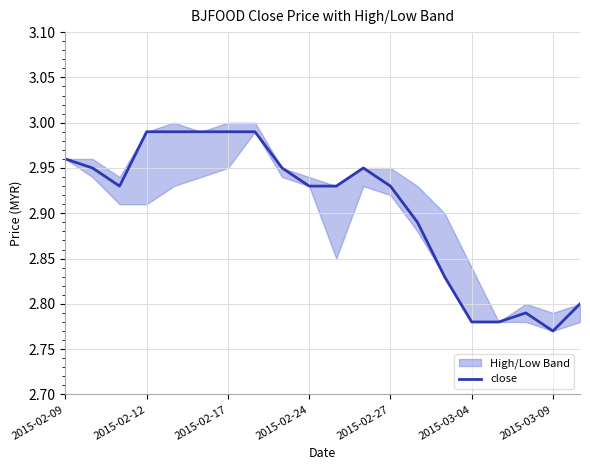

What is the smallest value displayed?

2.8